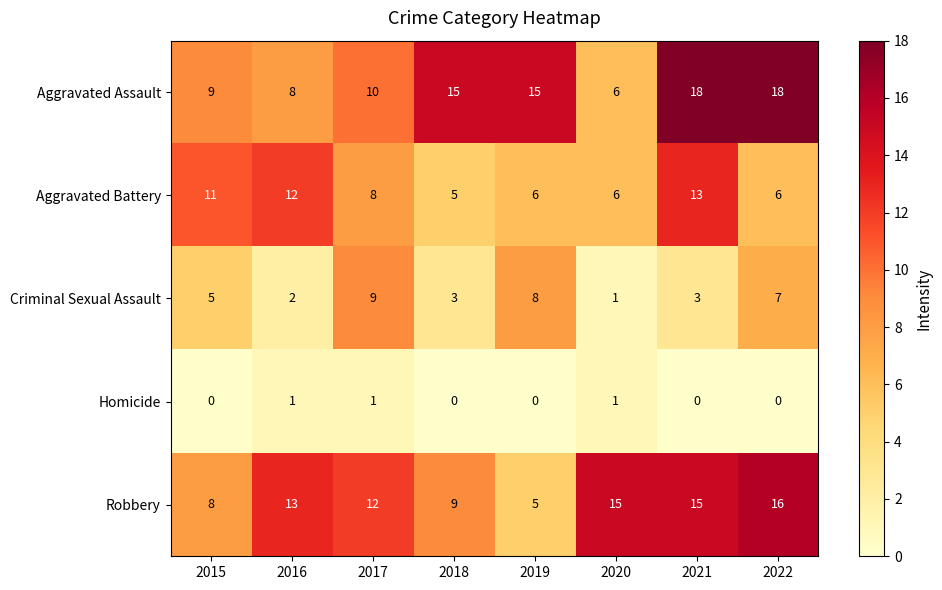

At 2017, list the series in order from largest to smallest.

Robbery, Aggravated Assault, Criminal Sexual Assault, Aggravated Battery, Homicide